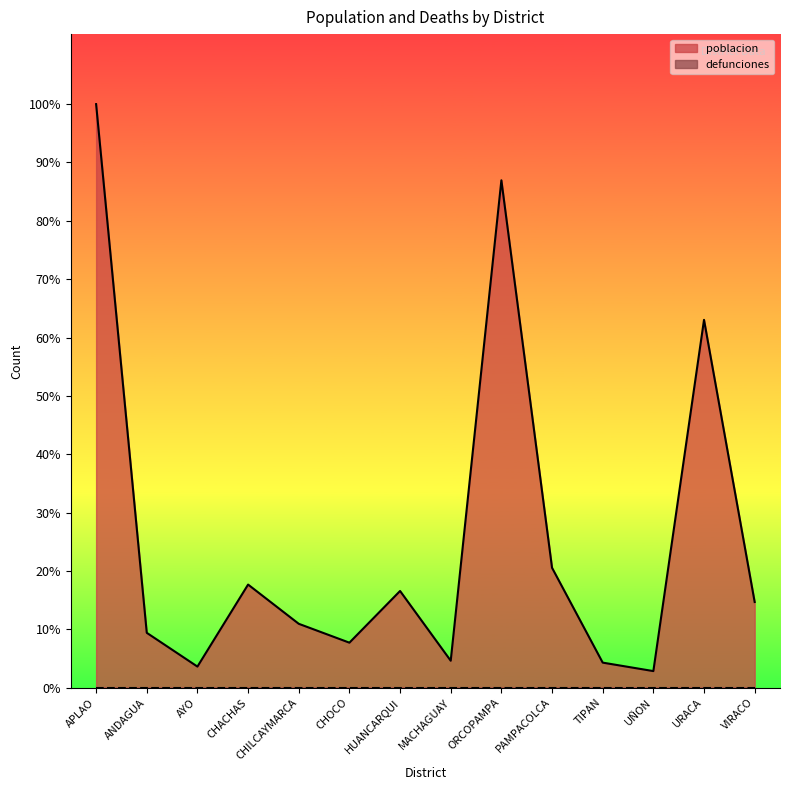

The chart shows a value of 10473 at APLAO. True or false?

True